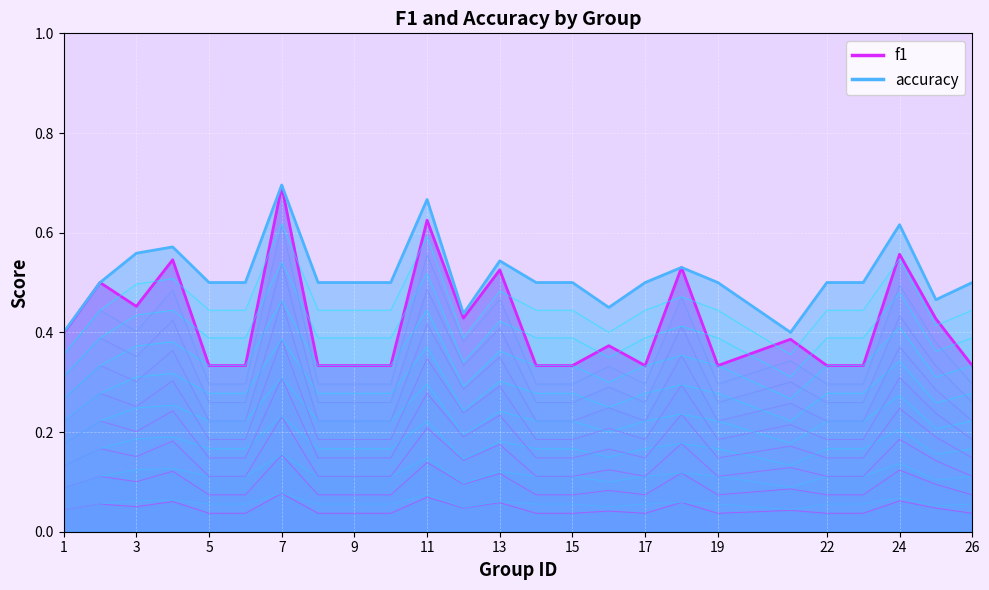

True or false: accuracy and f1 intersect in this chart.

False